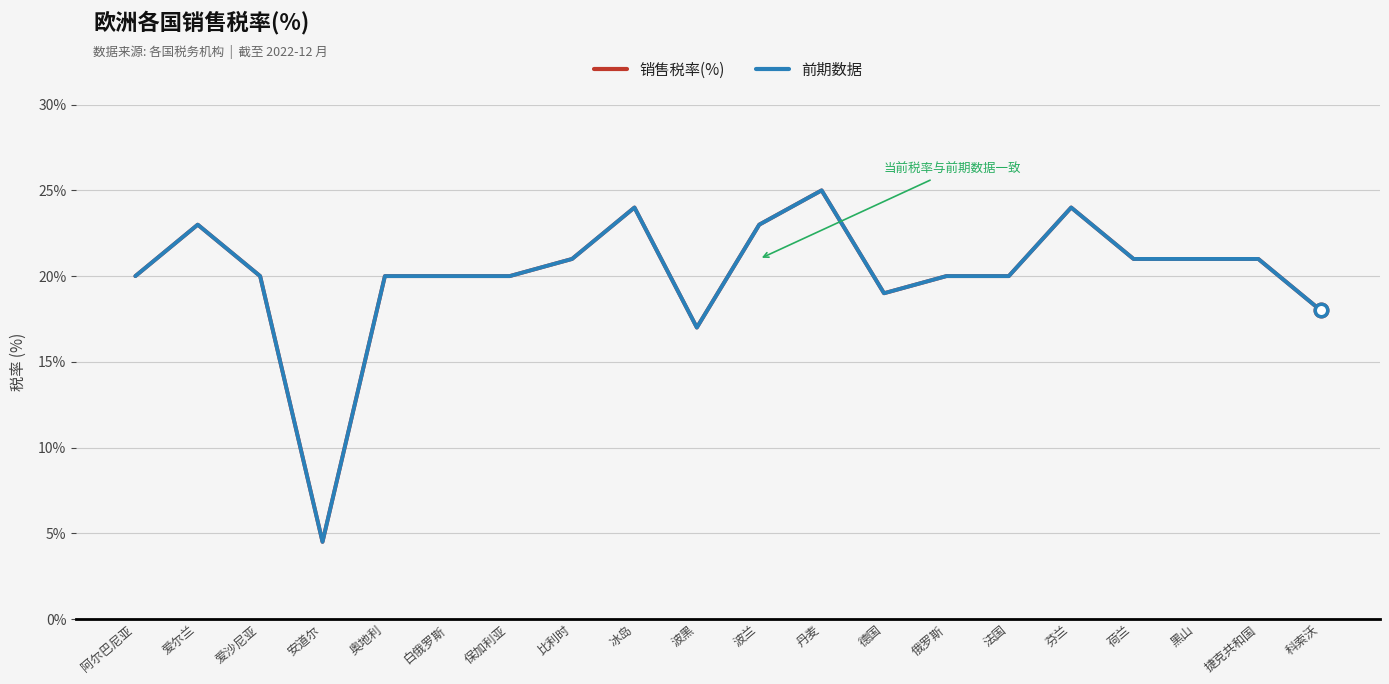

Does the chart display data point markers on the line(s)?

No